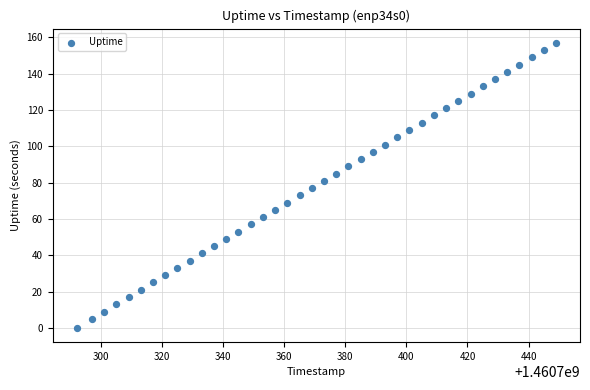

What is the range of X values (max minus min)?

157